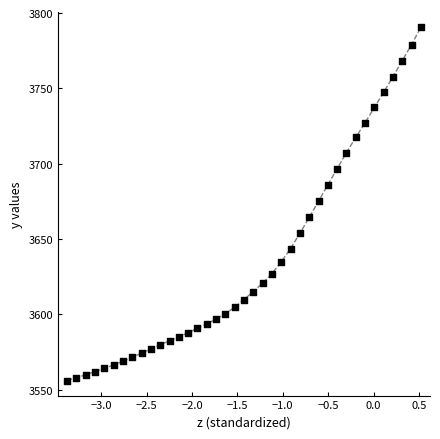

What is the range of X values (max minus min)?

3.9